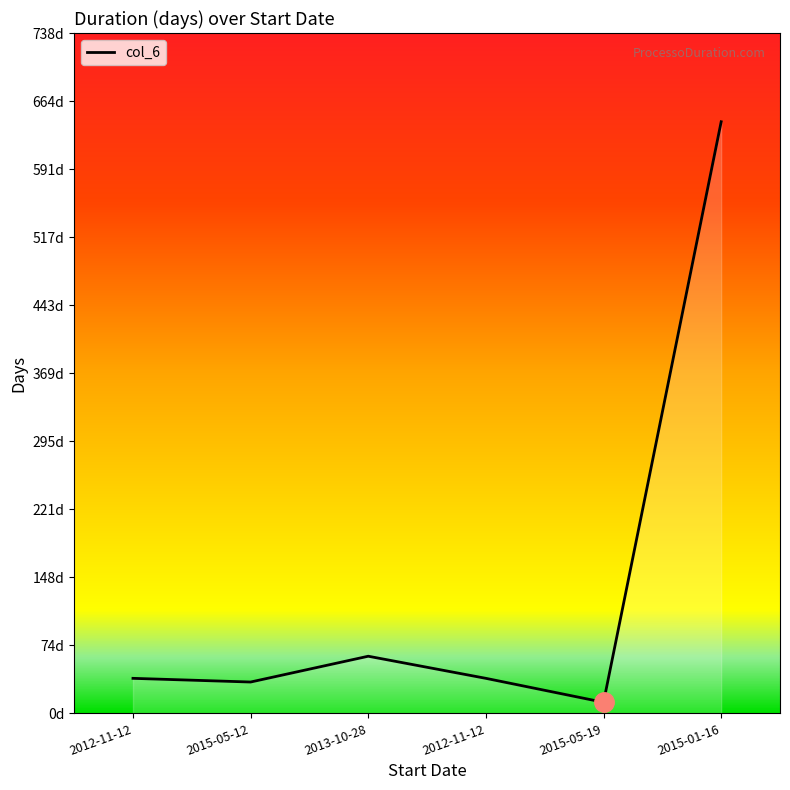

Is this an area chart (filled region under the line)?

Yes